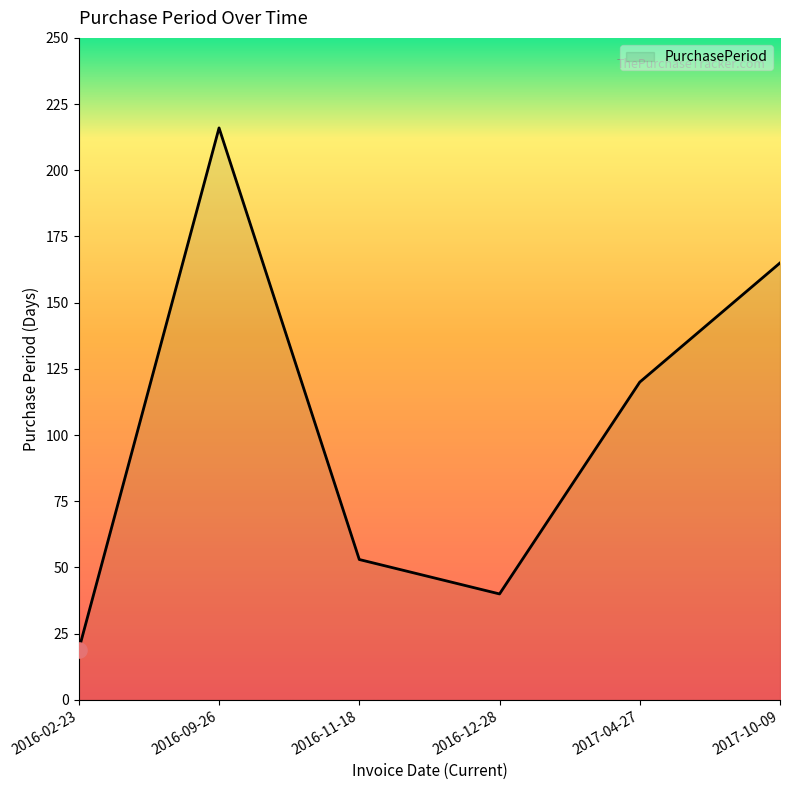

Which has a higher value, 2016-11-18 or 2017-04-27?

2017-04-27